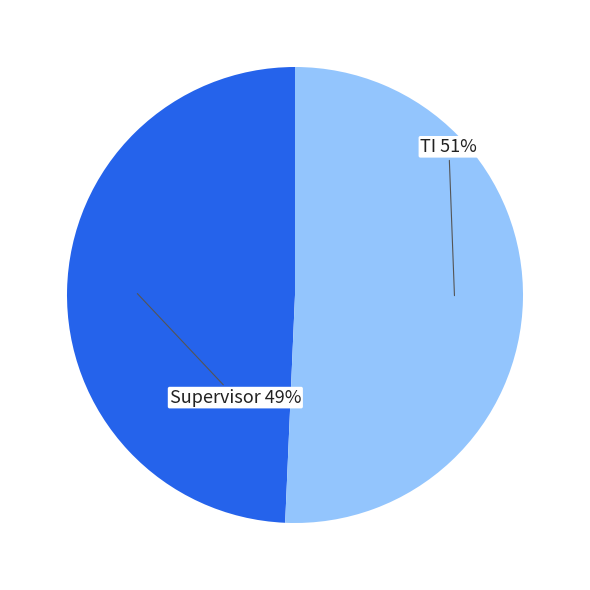

Which category has the smallest portion of the pie?

Supervisor